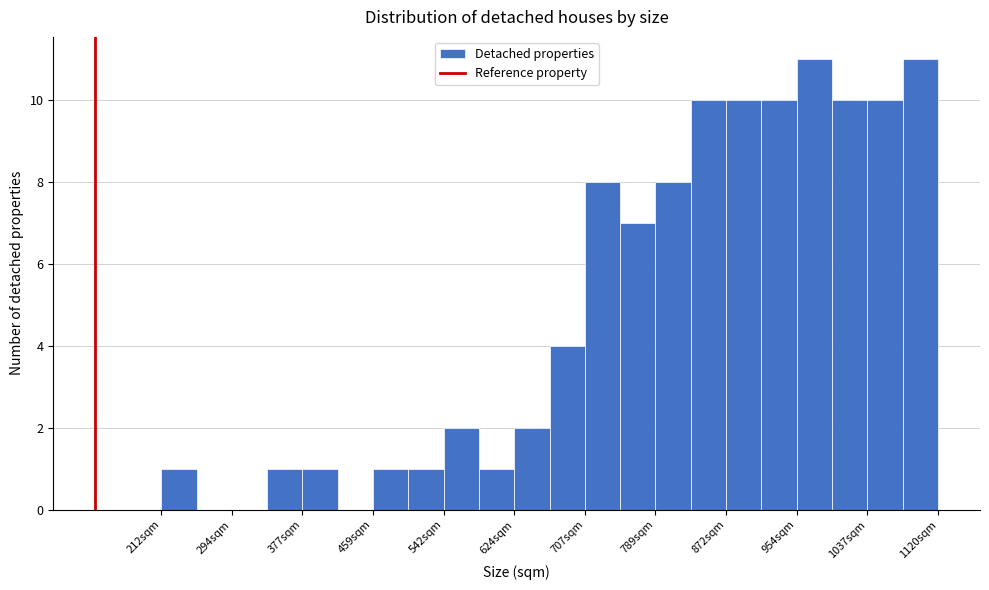

Reading left to right, transcribe this chart: for each bar, give the range it covers on the x-axis and its height. Neither the bar edges nor the heights are printed on the chart, so give them approximately, as read against the axes.

210 to 250: 1
250 to 290: 0
290 to 340: 0
340 to 380: 1
380 to 420: 1
420 to 460: 0
460 to 500: 1
500 to 540: 1
540 to 580: 2
580 to 620: 1
620 to 670: 2
670 to 710: 4
710 to 750: 8
750 to 790: 7
790 to 830: 8
830 to 870: 10
870 to 910: 10
910 to 950: 10
950 to 1000: 11
1000 to 1040: 10
1040 to 1080: 10
1080 to 1120: 11